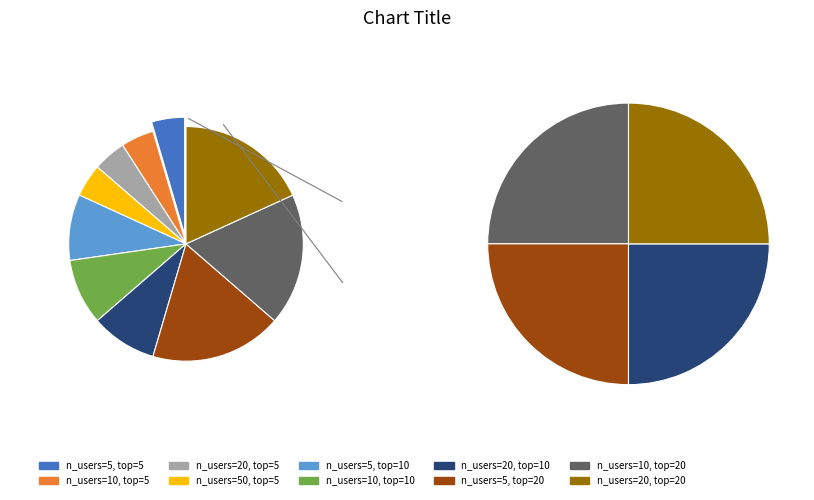

Is there any slice that represents more than half of the pie?

No